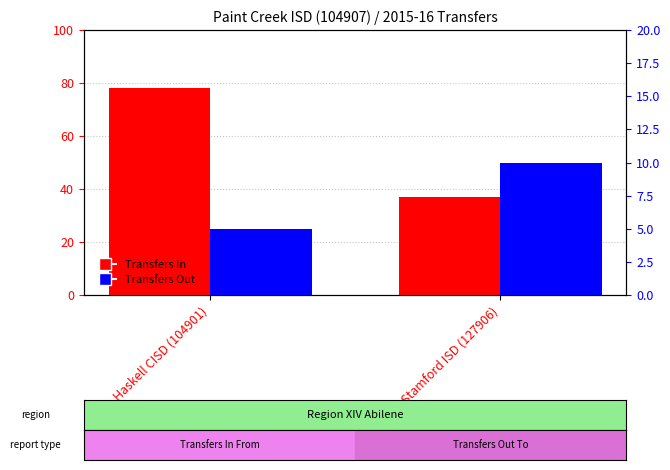

What is the sum of the Transfers In values at Stamford ISD (127906) and Haskell CISD (104901)?

115